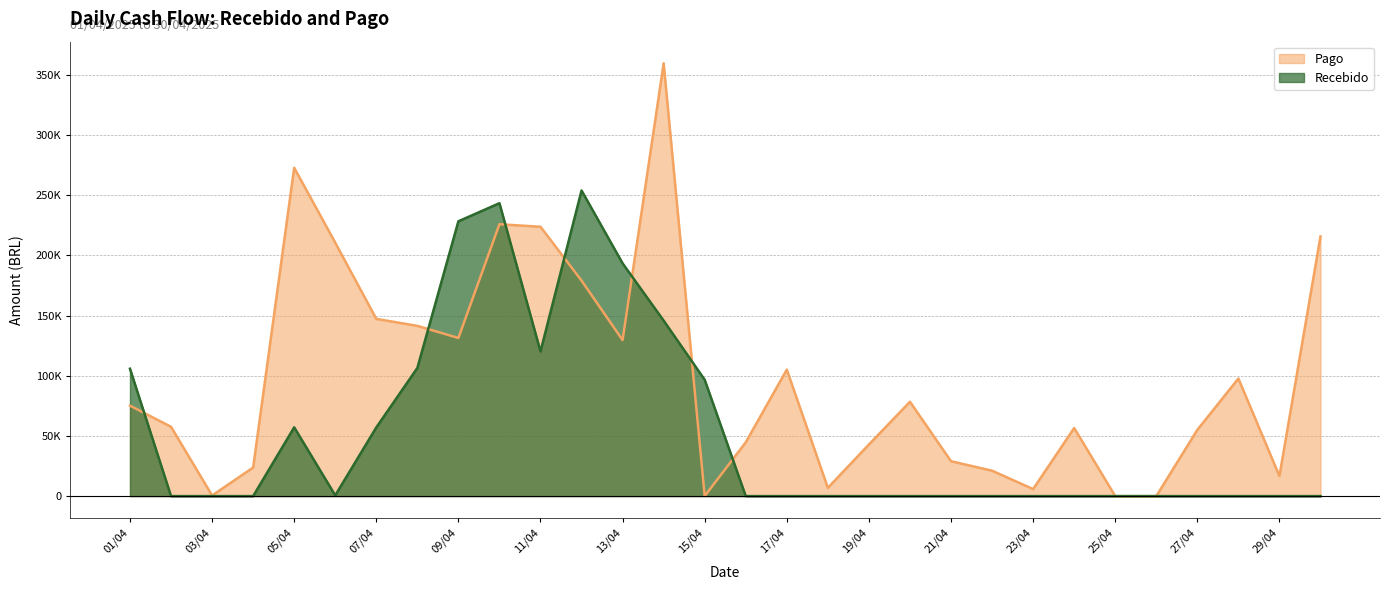

Rank the series at 19/04 from highest to lowest value.

Pago, Recebido